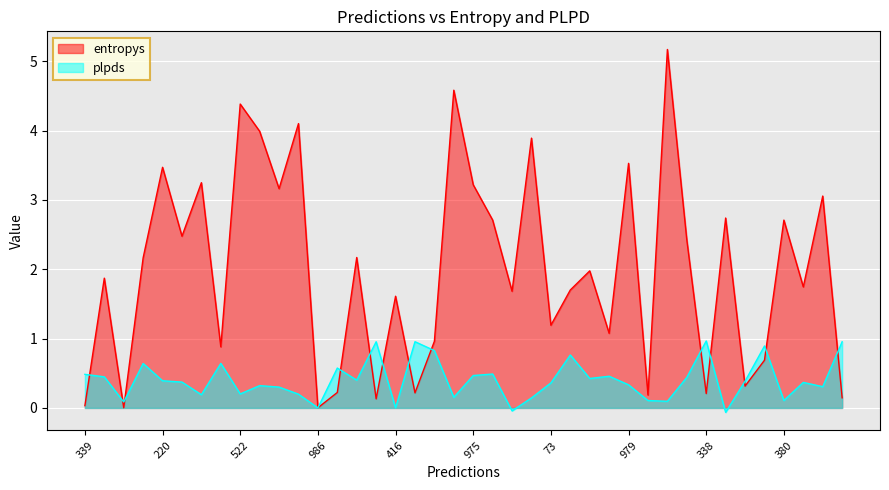

Rank the series by their average value, from lowest to highest.

plpds, entropys